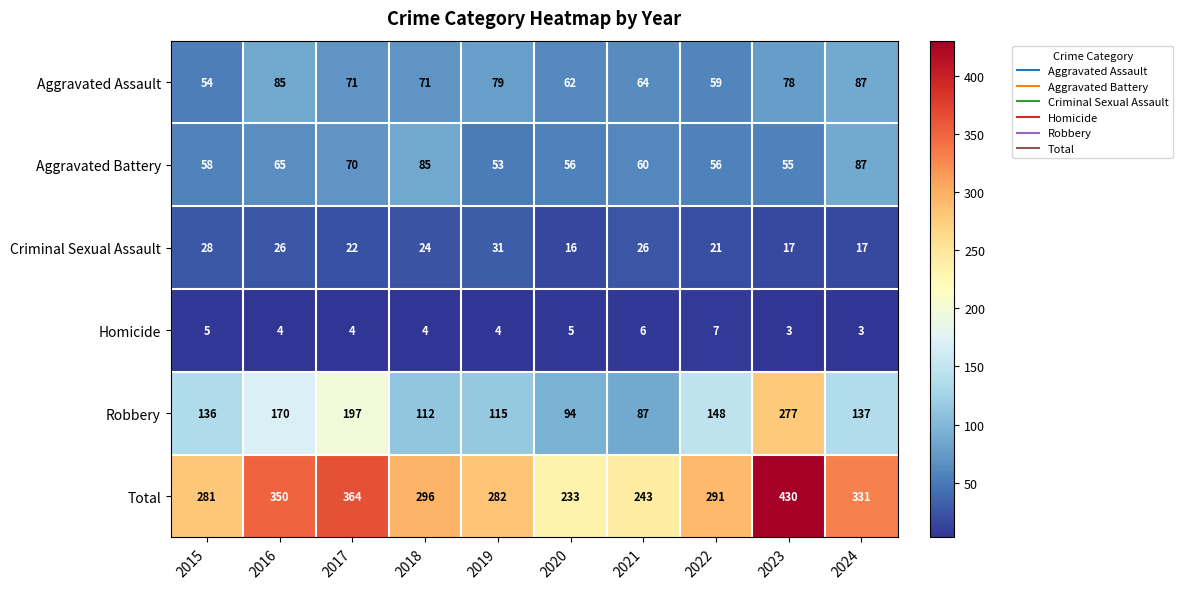

Which series has the widest spread of values?

Total